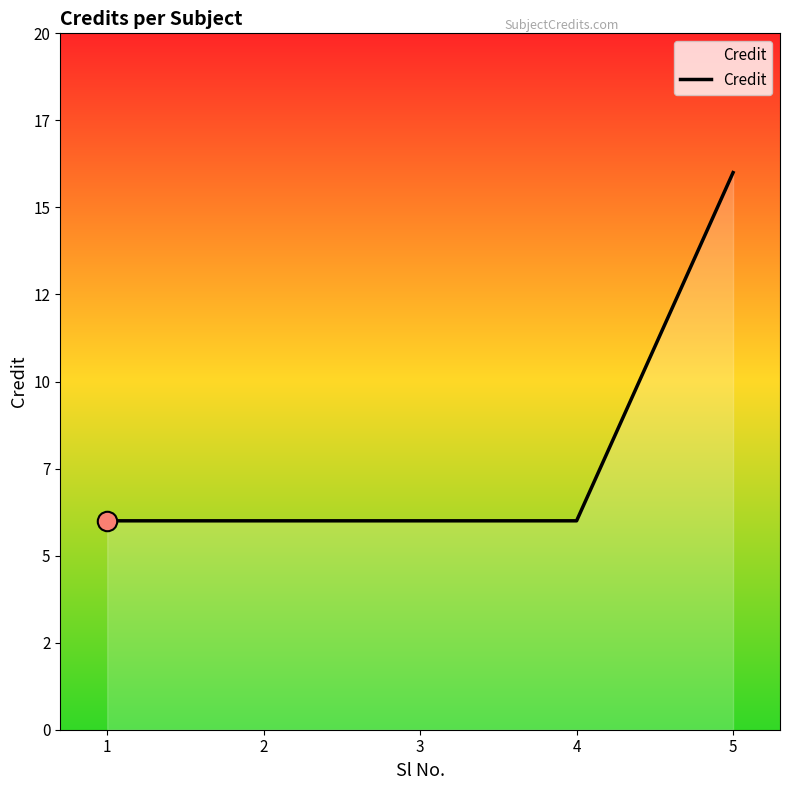

What is the ratio of the value at 3 to the value at 2?

1.0